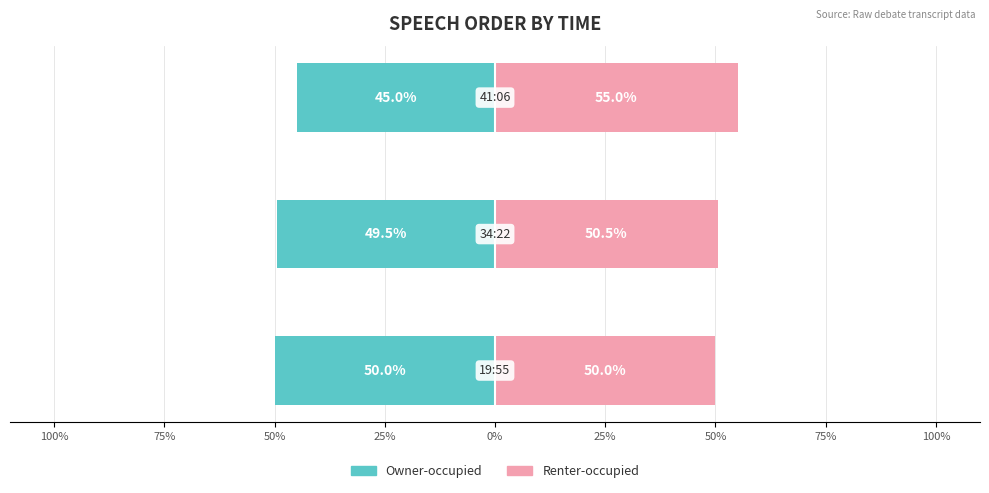

The value of Renter-occupied at 50% is 16.7. True or false?

False